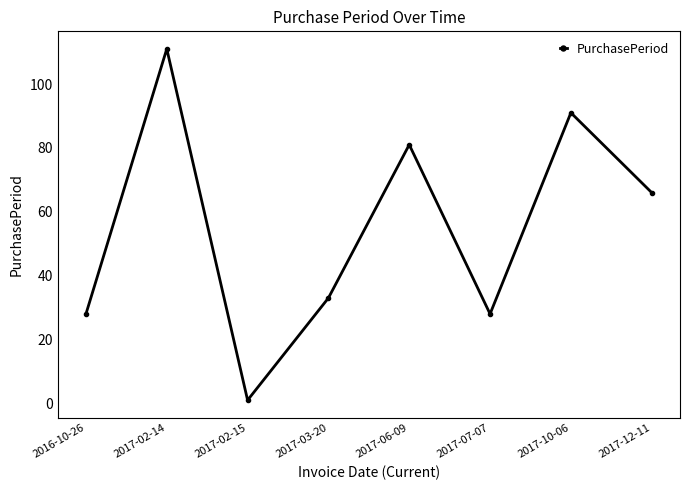

How many points are higher than both their immediate neighbors (excluding endpoints)?

3